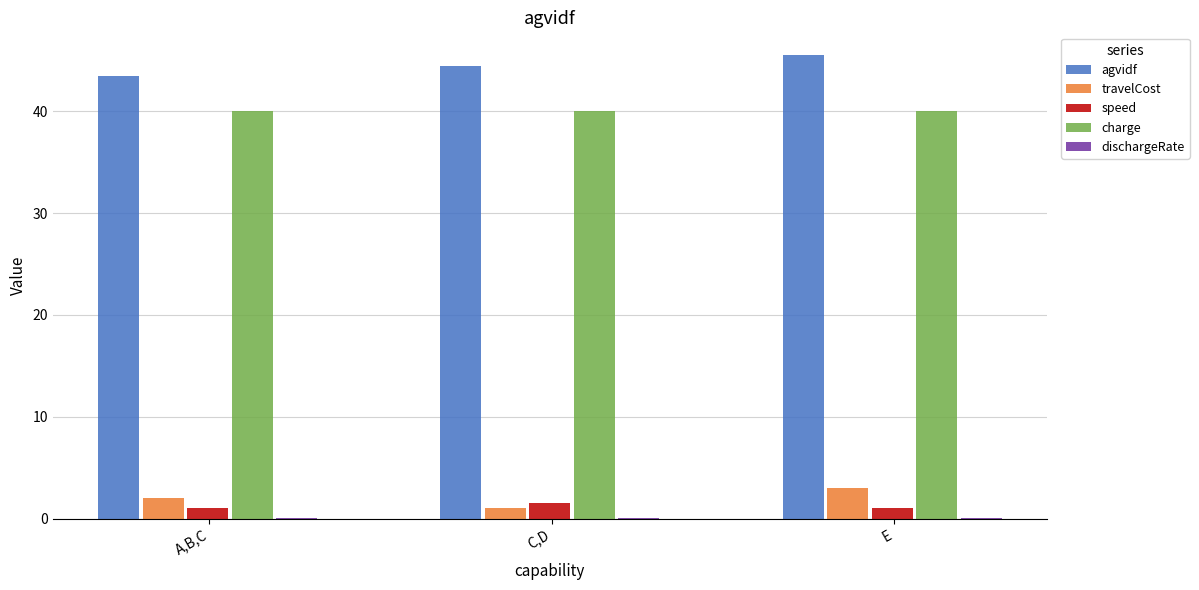

What is the sum of all travelCost values?

6.0